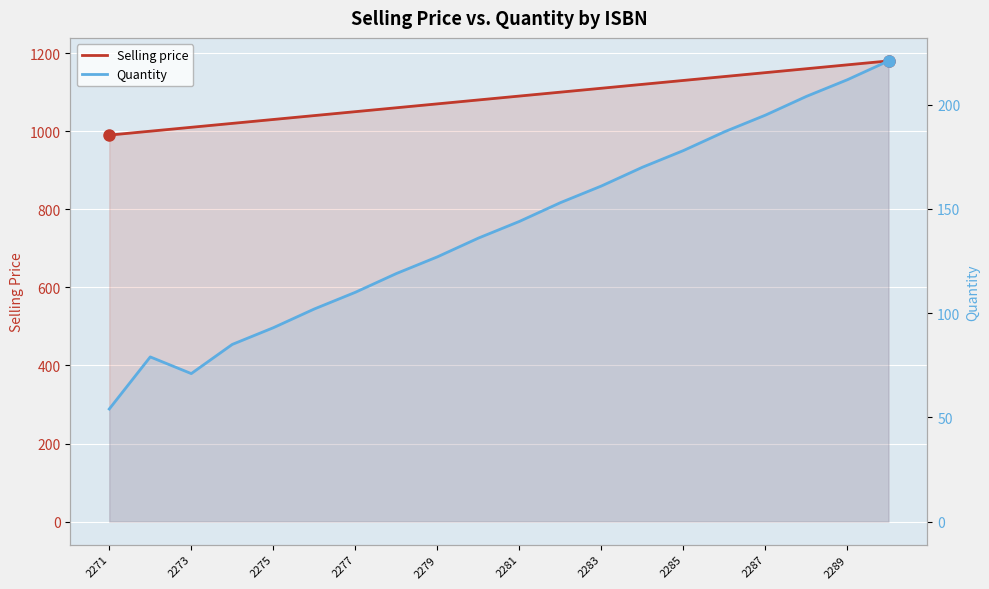

What is the smallest value displayed?

54